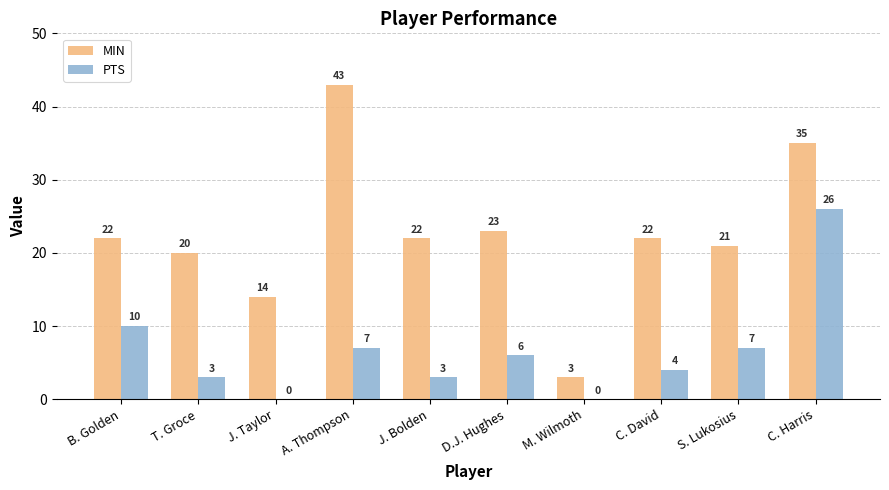

Reading left to right, extract all data points from this chart.

MIN: B. Golden=22	T. Groce=20	J. Taylor=14	A. Thompson=43	J. Bolden=22	D.J. Hughes=23	M. Wilmoth=3	C. David=22	S. Lukosius=21	C. Harris=35
PTS: B. Golden=10	T. Groce=3	J. Taylor=0	A. Thompson=7	J. Bolden=3	D.J. Hughes=6	M. Wilmoth=0	C. David=4	S. Lukosius=7	C. Harris=26